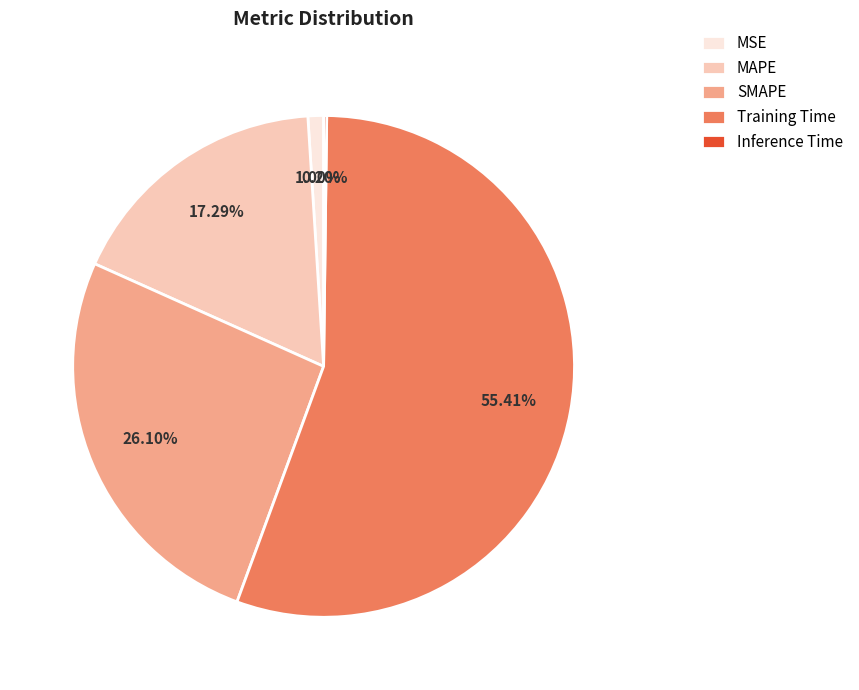

Combined, what portion of the pie is Training Time and MSE?

56.4%